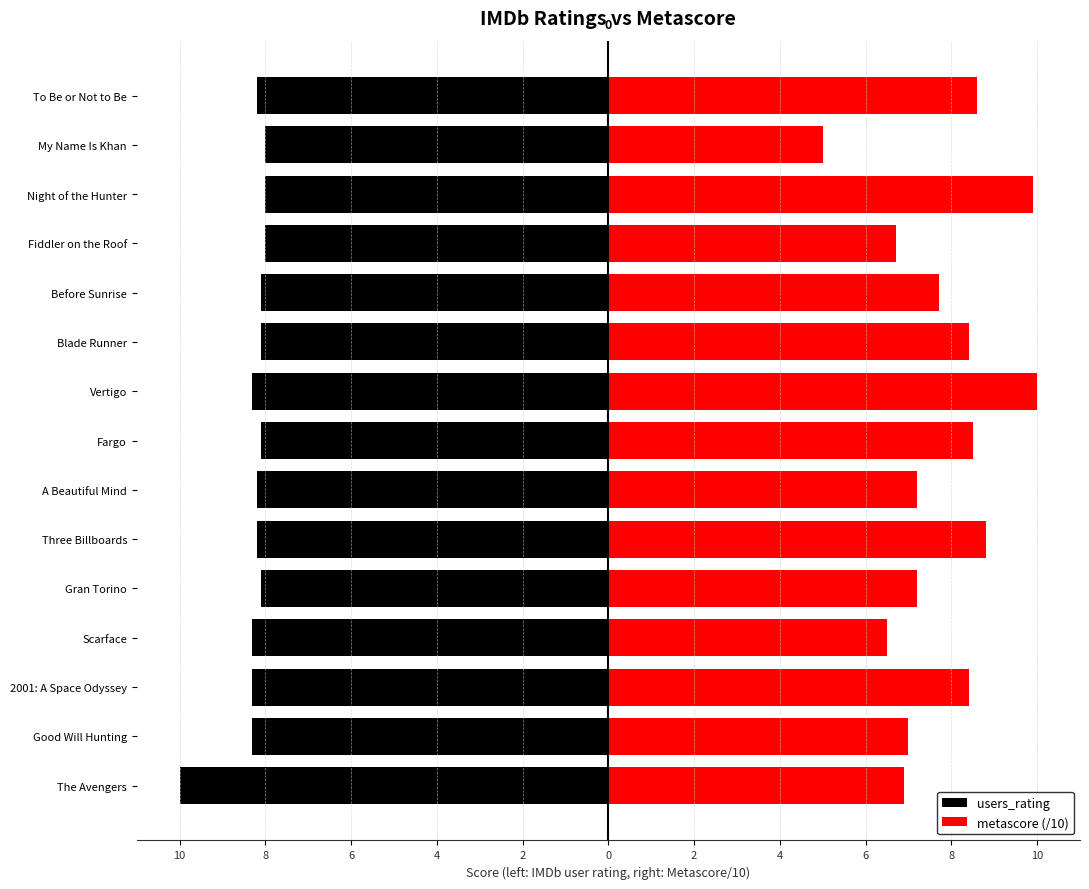

Which series has the largest range (max minus min)?

metascore (/10)